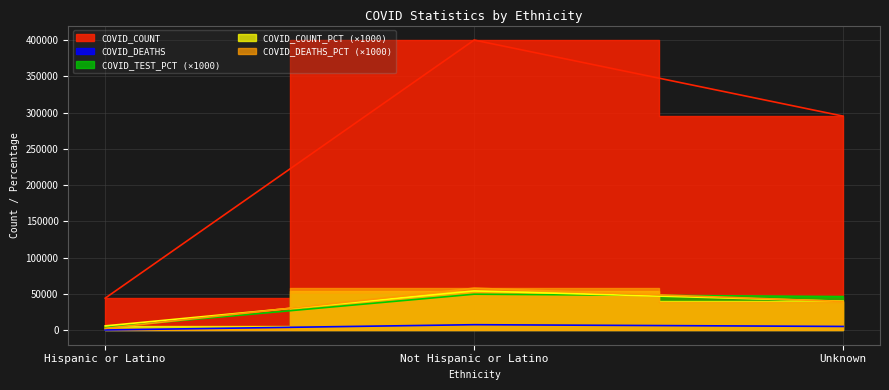

At which label does COVID_DEATHS_PCT first exceed 39560?

Not Hispanic or Latino